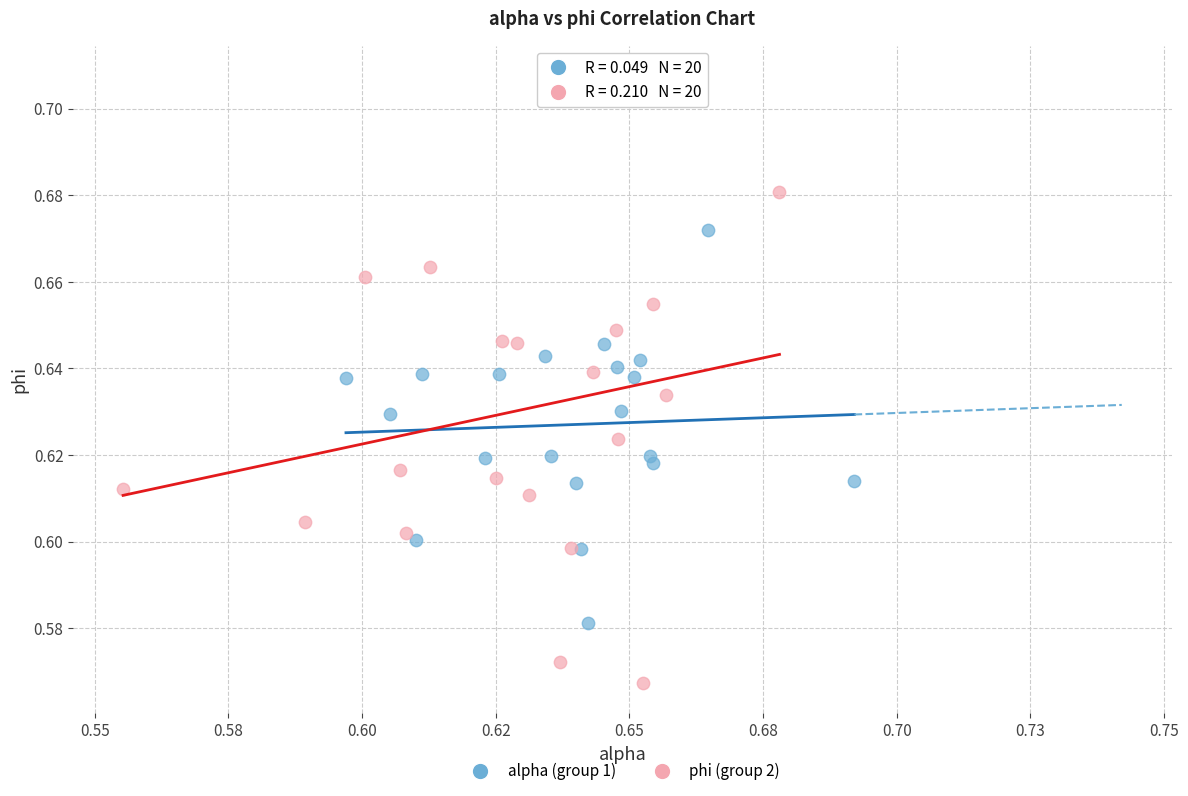

Which series contains the lowest Y value?

phi (group 2)